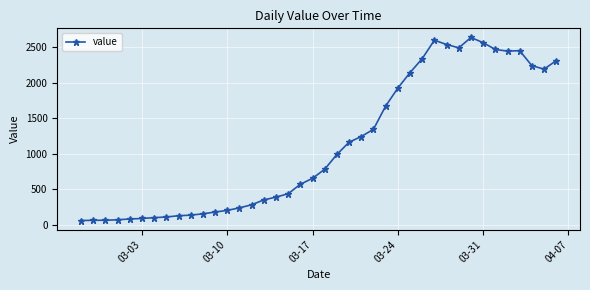

What is the difference between the maximum and minimum values?

2579